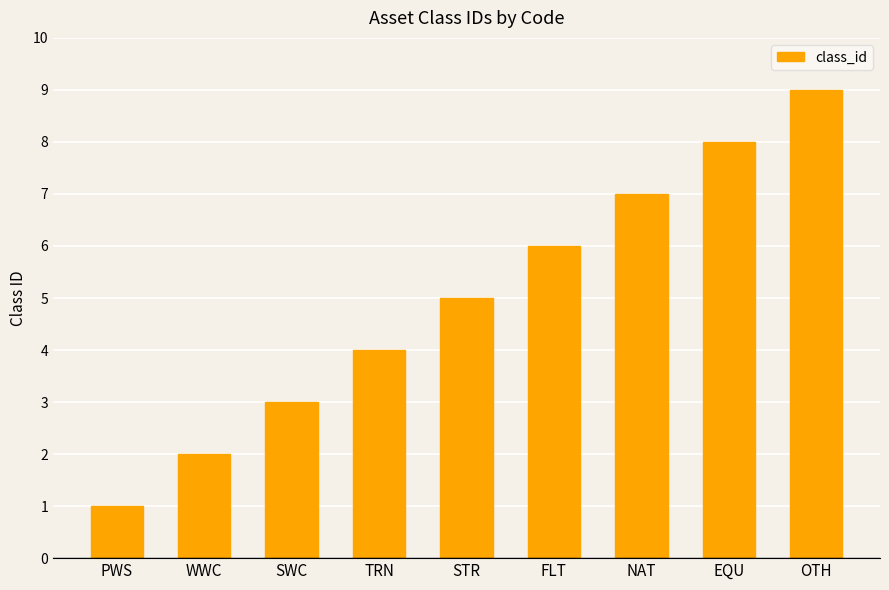

At which category does the chart reach its minimum across all series?

PWS